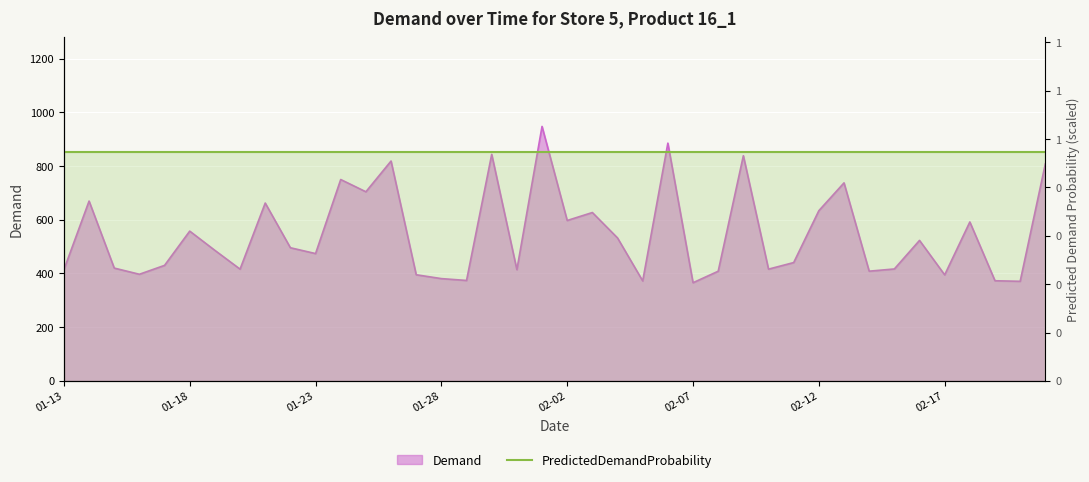

List the labels in order of value, smallest first.

2017-02-07, 2017-02-20, 2017-02-05, 2017-02-19, 2017-01-29, 2017-01-28, 2017-02-17, 2017-01-27, 2017-01-16, 2017-02-08, 2017-02-14, 2017-01-13, 2017-01-31, 2017-01-20, 2017-02-10, 2017-02-15, 2017-01-15, 2017-01-17, 2017-02-11, 2017-01-23, 2017-01-19, 2017-01-22, 2017-02-16, 2017-02-04, 2017-01-18, 2017-02-18, 2017-02-02, 2017-02-03, 2017-02-12, 2017-01-21, 2017-01-14, 2017-01-25, 2017-02-13, 2017-01-24, 2017-02-21, 2017-01-26, 2017-02-09, 2017-01-30, 2017-02-06, 2017-02-01